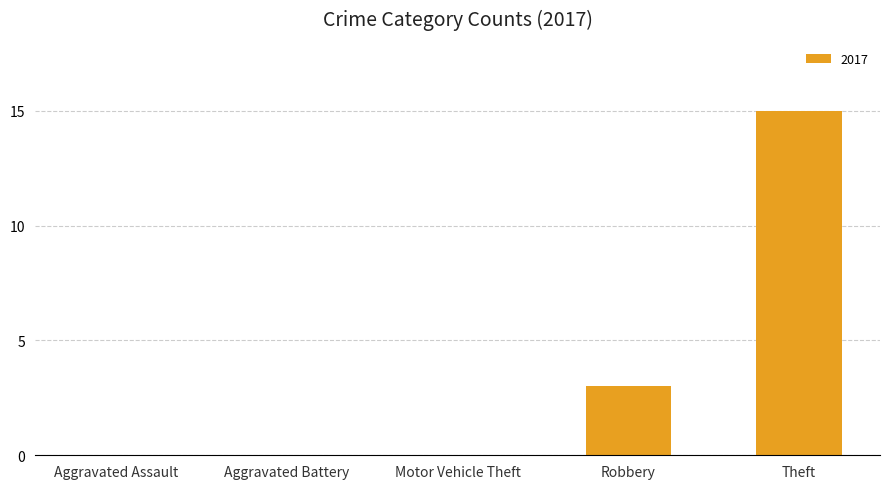

Which has a higher value, Theft or Robbery?

Theft